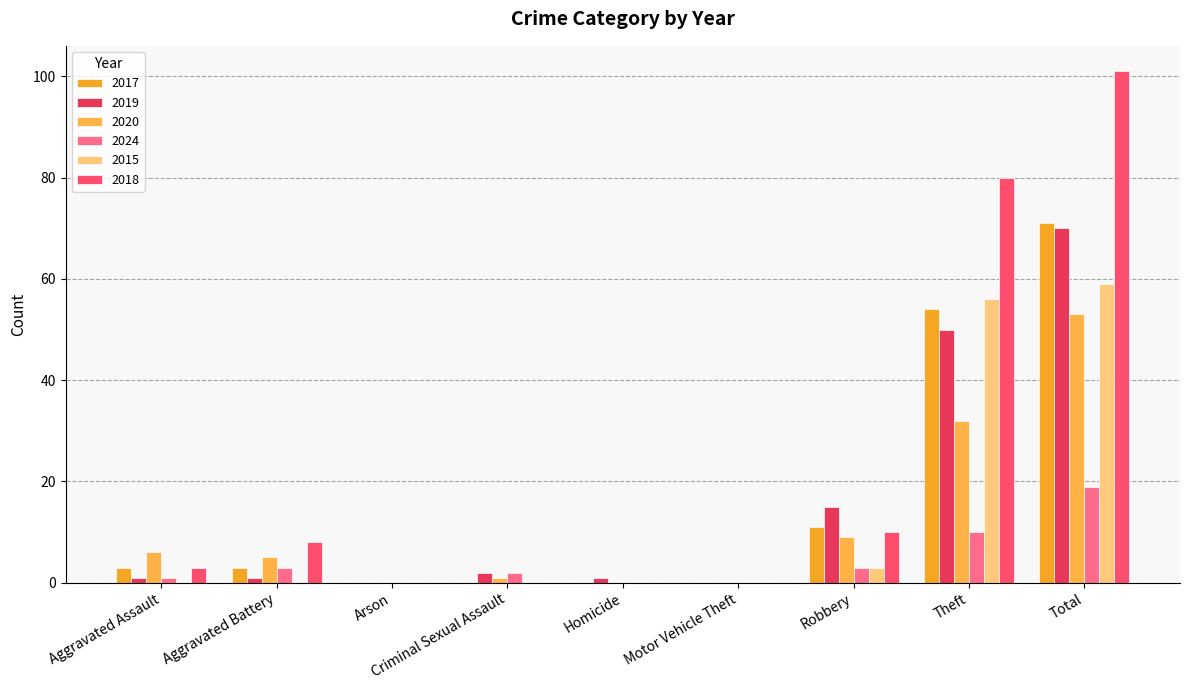

What is the maximum value for 2024?

19